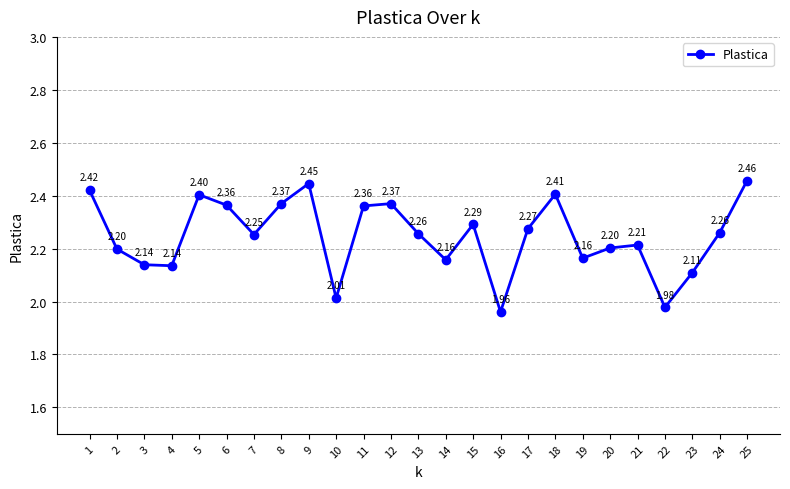

Where does the data first go above 2?

1